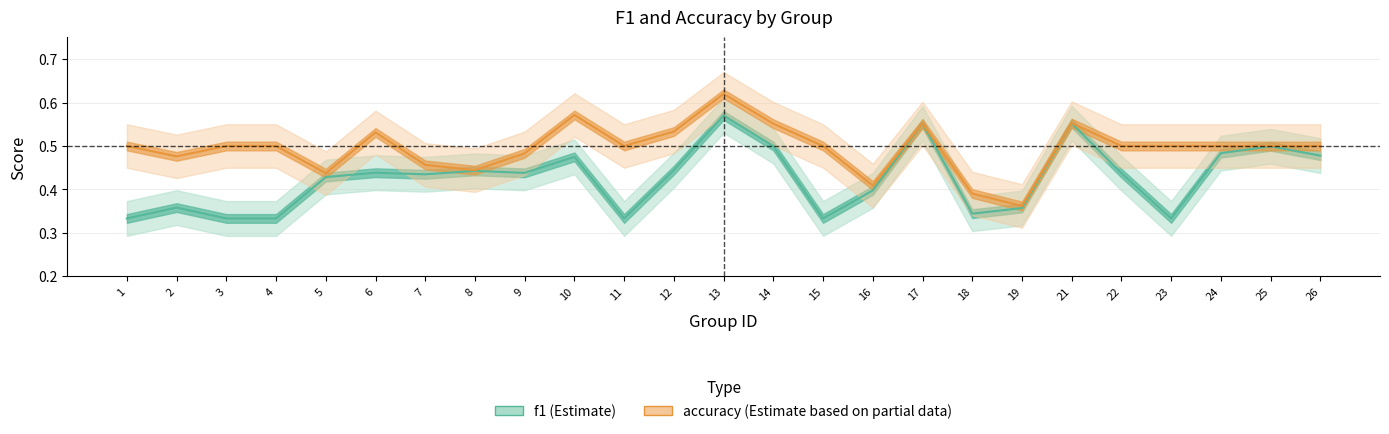

Between 12 and 9, which is larger?

12